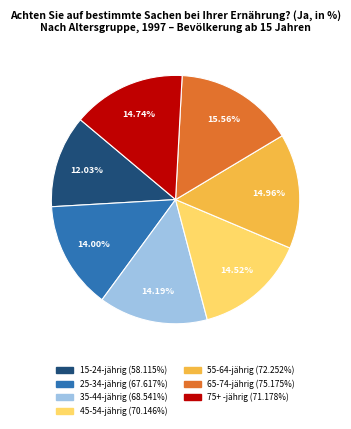

How many segments does this pie chart have?

7